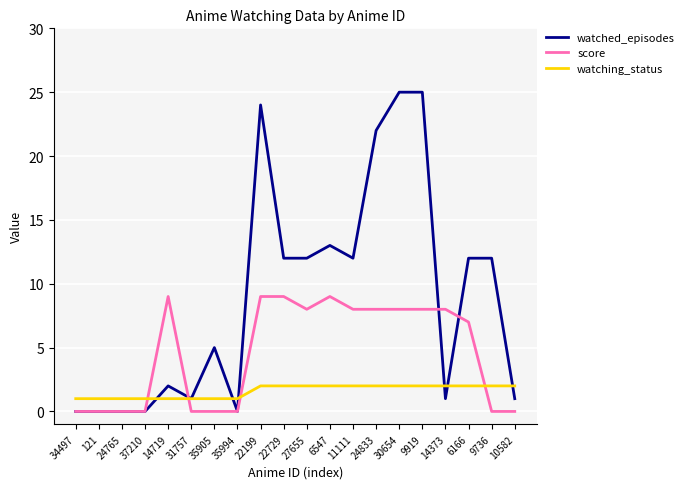

What position from the right is 35905?

14